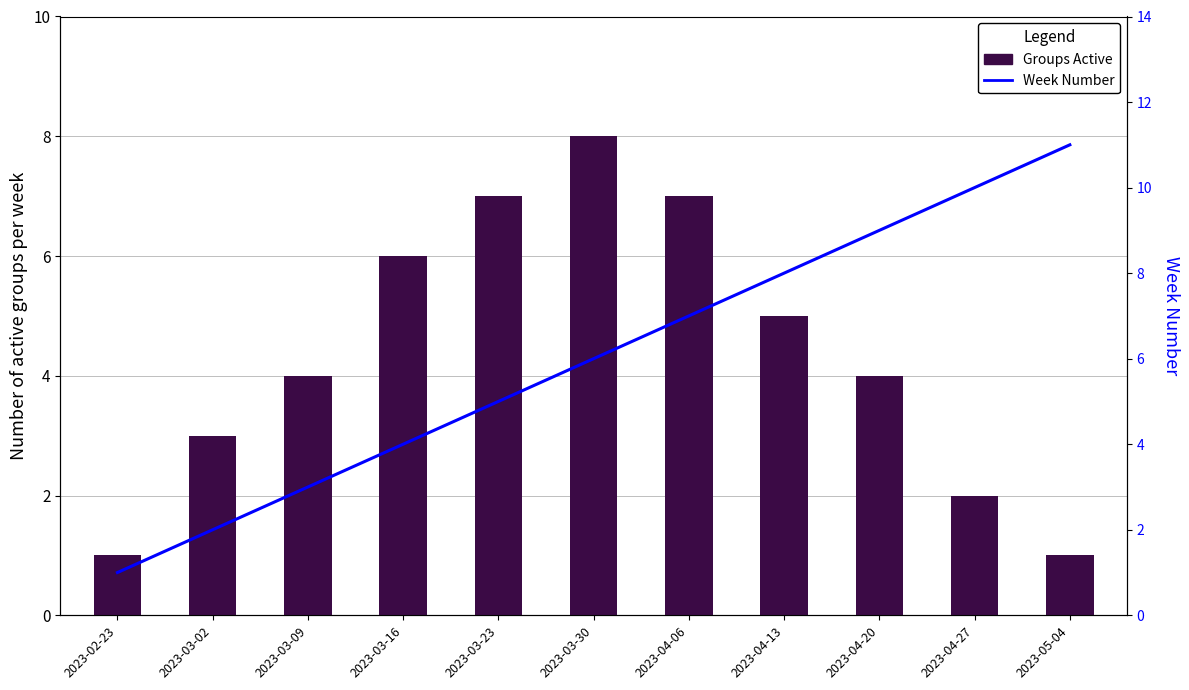

Which series has the largest total across all categories?

Week Number